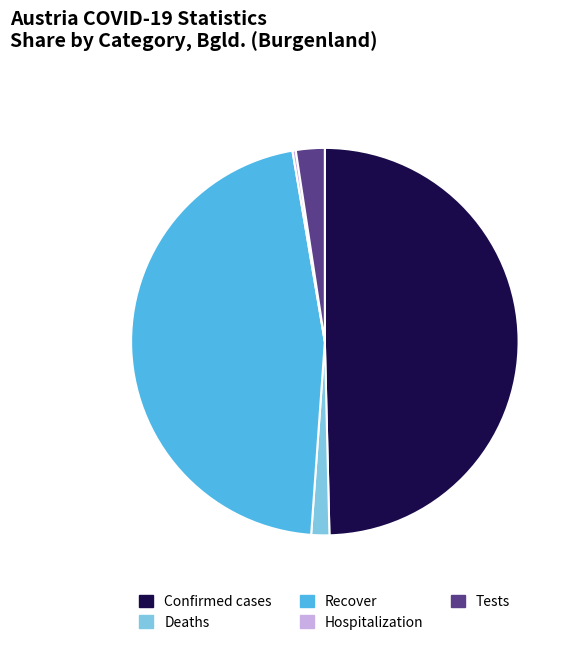

The Confirmed cases slice represents 60% of the pie. True or false?

False